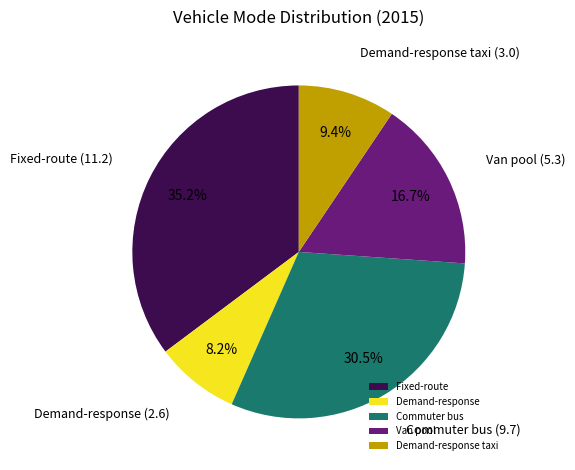

Which slice is the largest?

Fixed-route